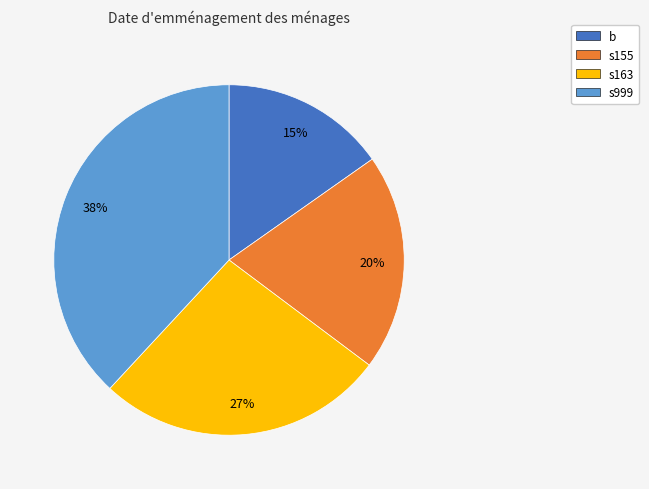

To the nearest percent, what is the difference between the b and s155 slice percentages?

5%